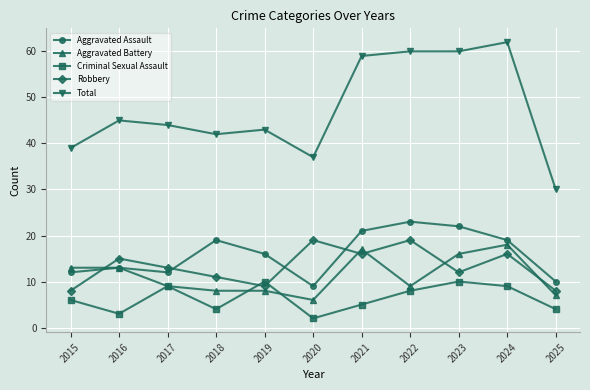

Which label corresponds to the largest value in the chart?

2024